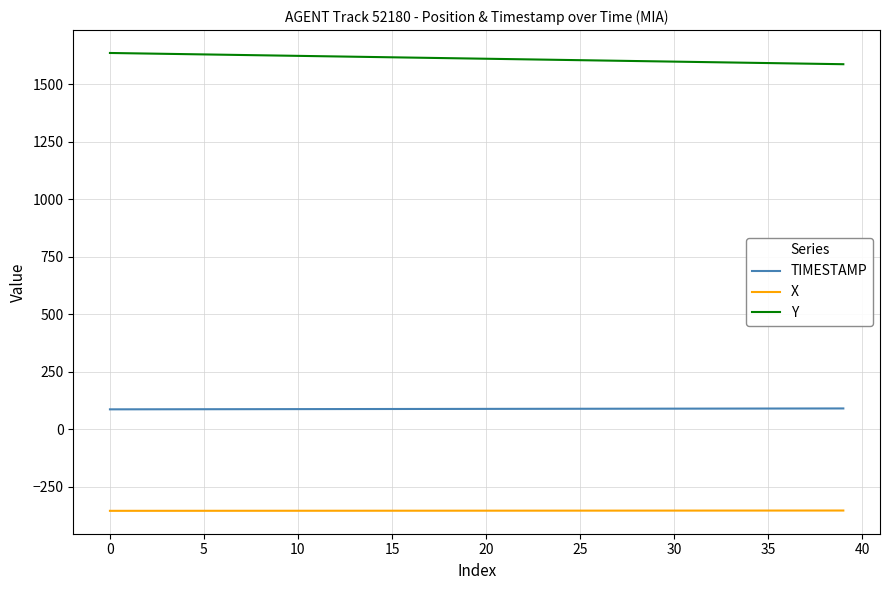

What is the smallest value displayed?

-355.3